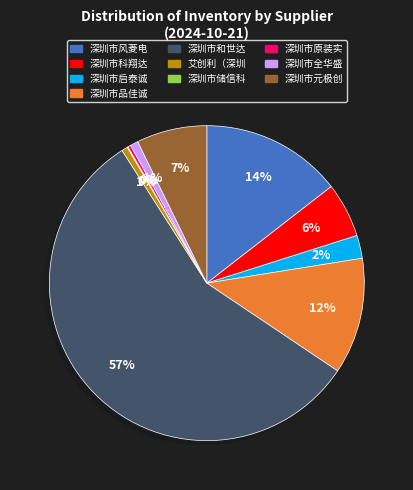

Is the sum of 深圳市科翔达 and 深圳市全华盛 greater than half?

No